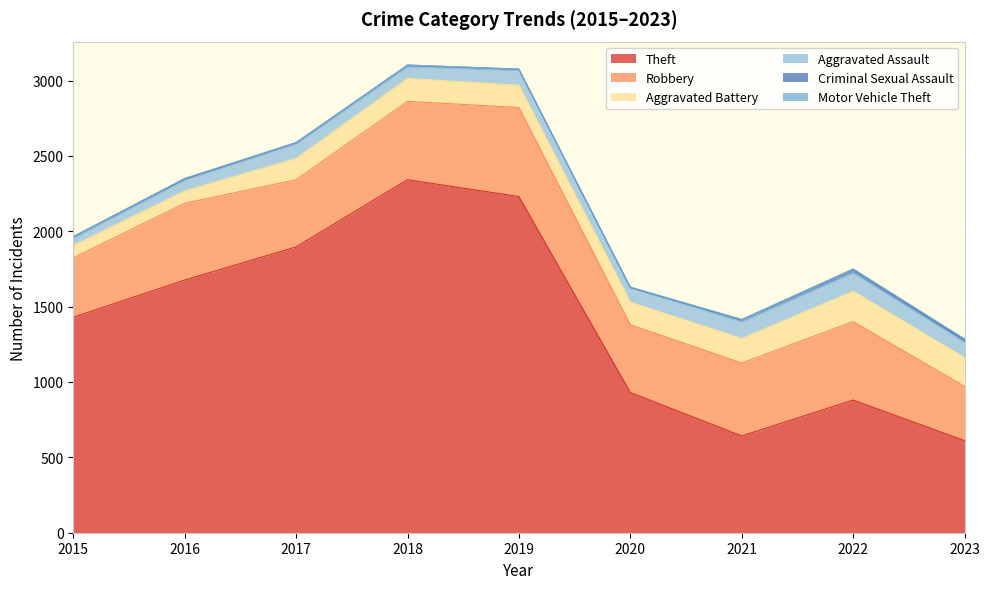

What are all the series names shown in the legend?

Theft, Robbery, Aggravated Battery, Aggravated Assault, Criminal Sexual Assault, Motor Vehicle Theft